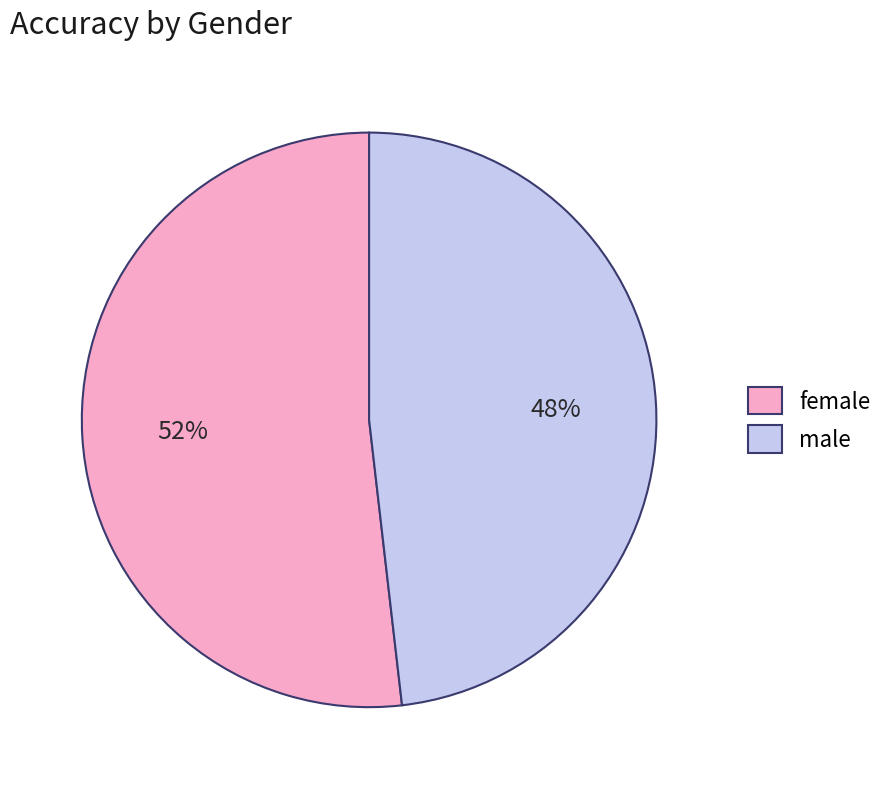

To the nearest percent, what is the combined percentage of male and female?

100%